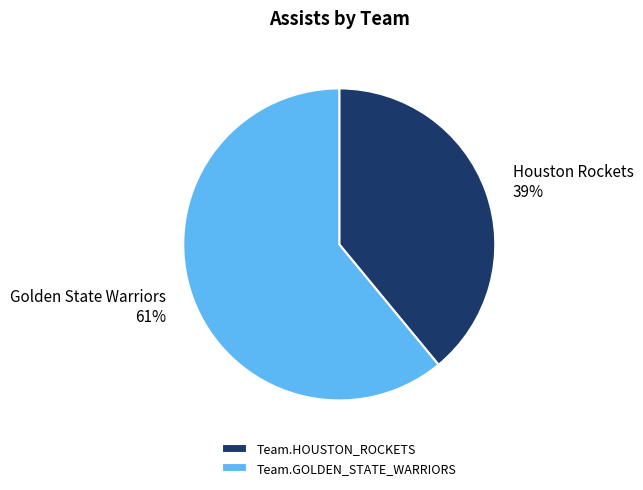

What percentage is the Team.GOLDEN_STATE_WARRIORS slice, to the nearest percent?

61%